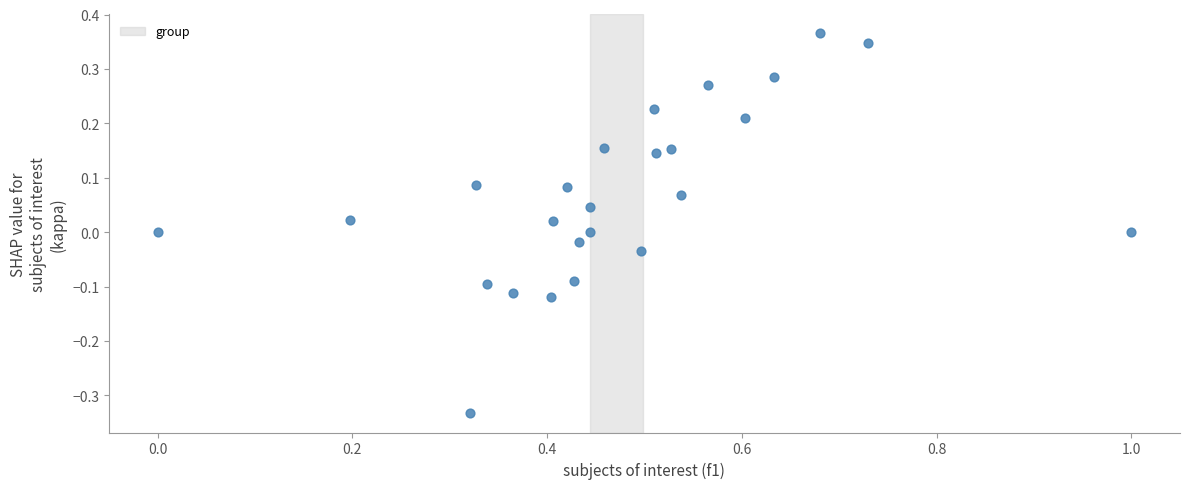

What is the range of Y values (max minus min)?

0.7